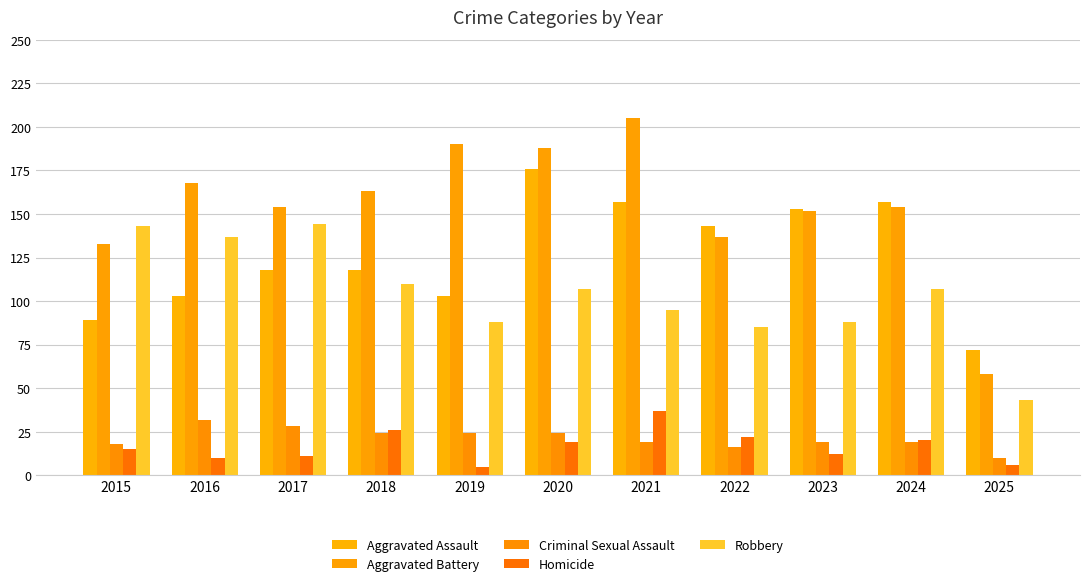

What is the average value of the Robbery series?

104